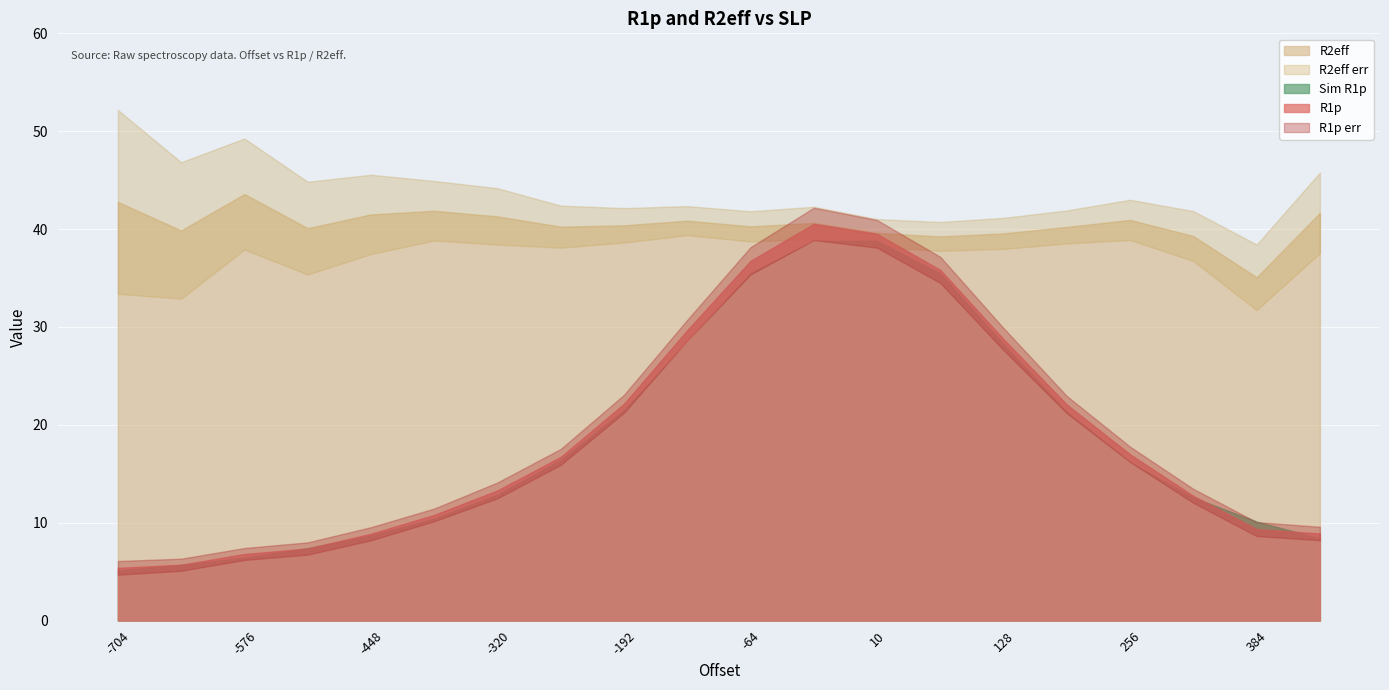

What is the difference between the R1p values at -128 and 448?

20.8